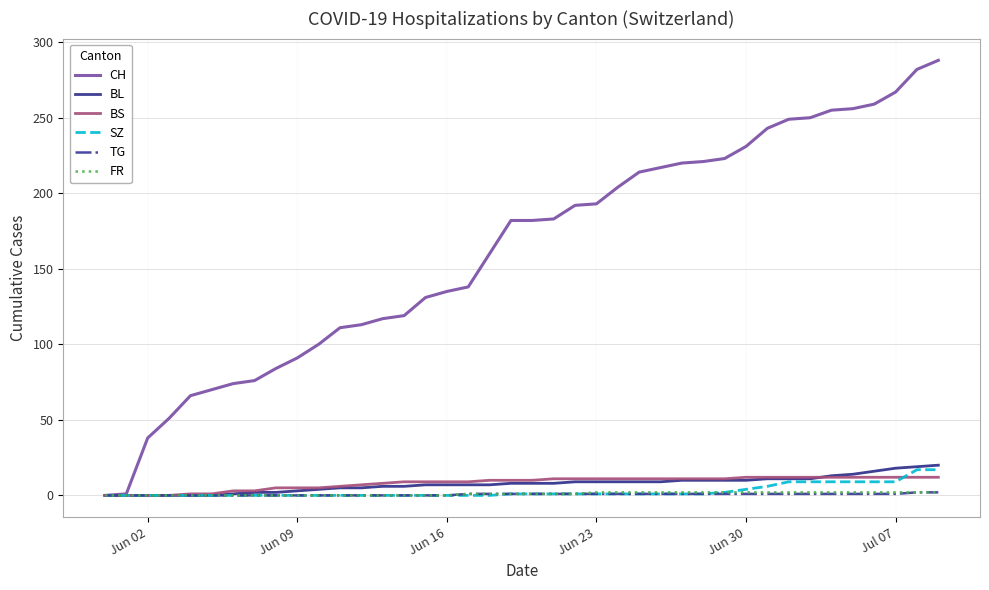

What is the greatest value displayed?

288